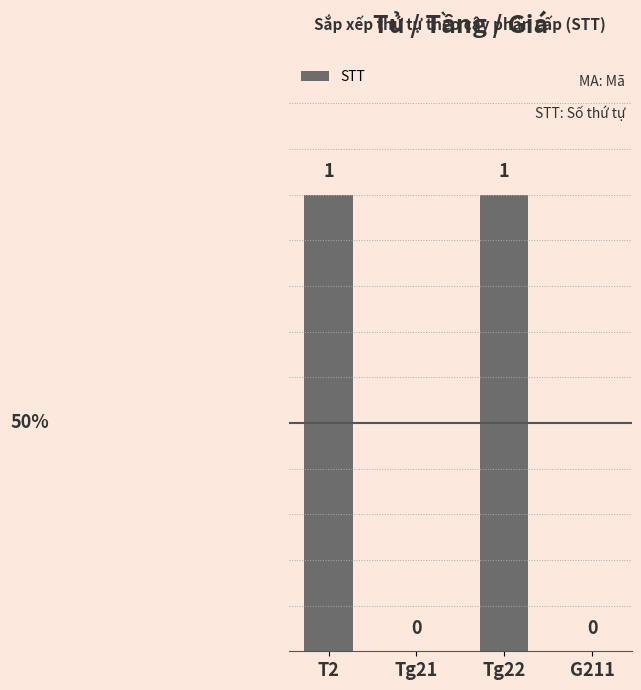

True or false: the data shows 0 at Tg21.

True